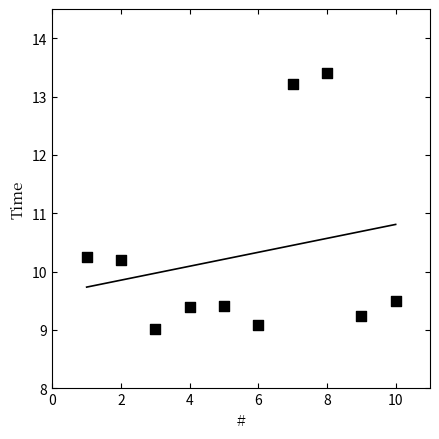

What is the average Y value?

10.3